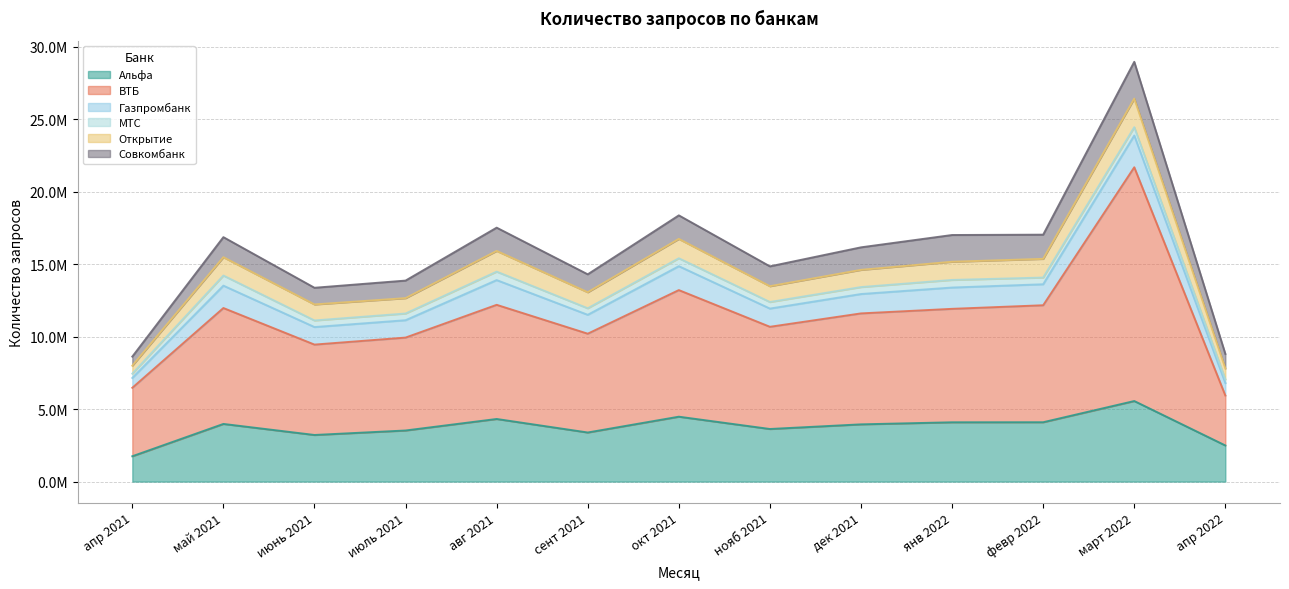

What is the total value across all series at апр 2021?

8624282